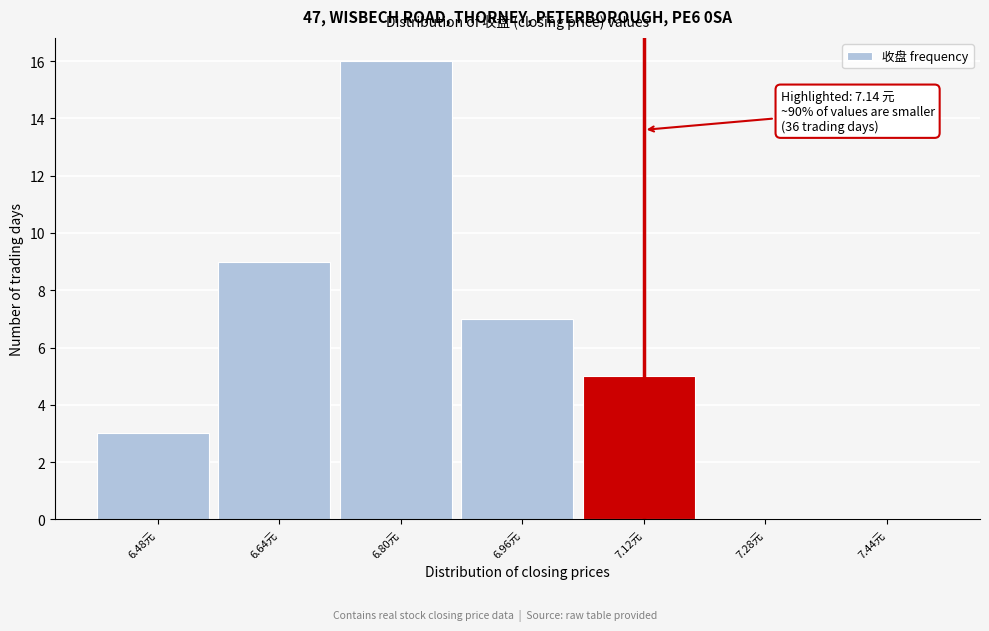

Reading left to right, transcribe all the data shown in this chart.

6.48元=3	6.64元=9	6.80元=16	6.96元=7	7.12元=5	7.28元=0	7.44元=0